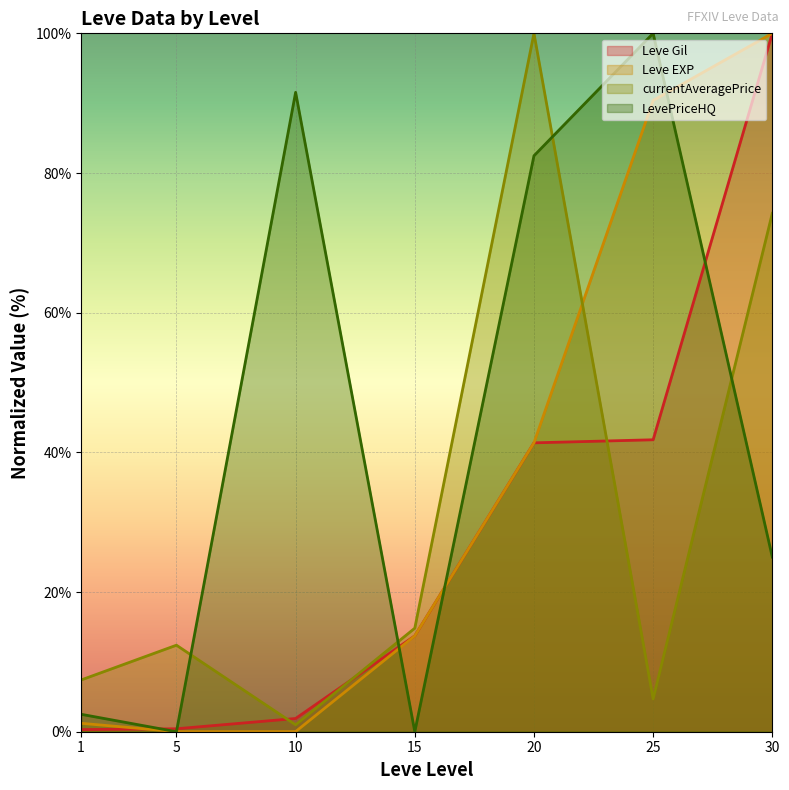

At how many categories does at least one series exceed 89?

4